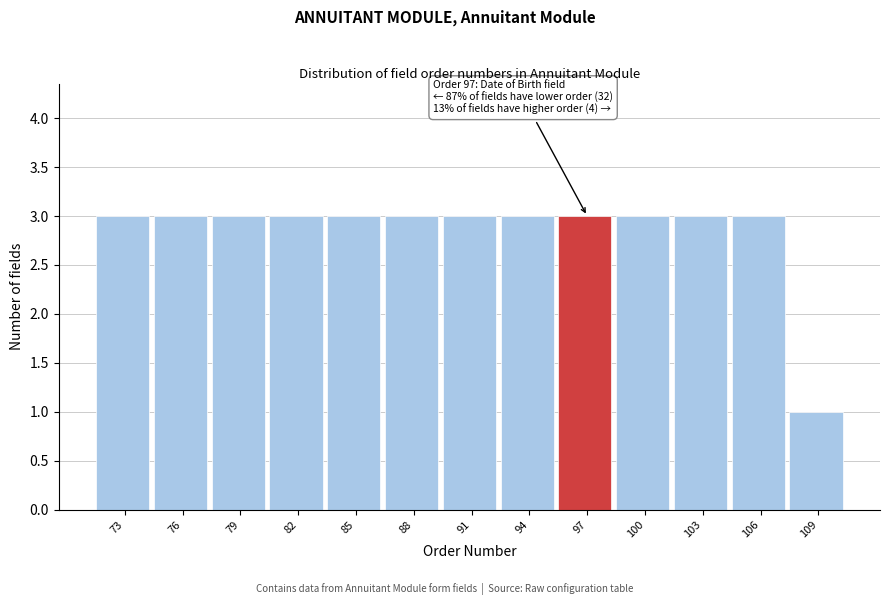

Reading right to left, transcribe all the data shown in this chart.

109=1	106=3	103=3	100=3	97=3	94=3	91=3	88=3	85=3	82=3	79=3	76=3	73=3